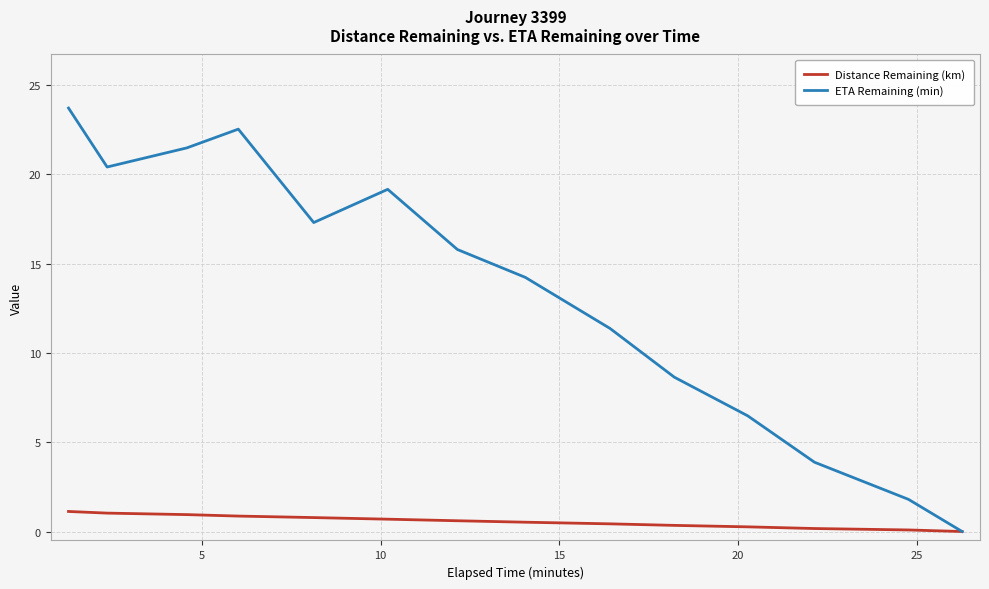

Rank the series by their average value, from highest to lowest.

ETA Remaining (min), Distance Remaining (km)